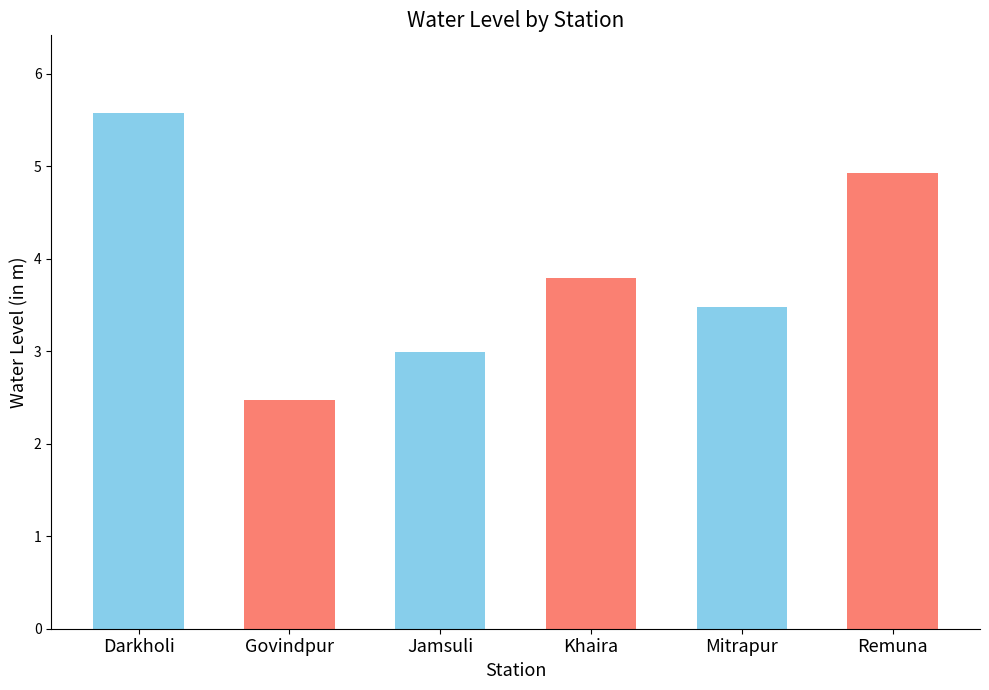

At which category does the chart reach its peak across all series?

Darkholi